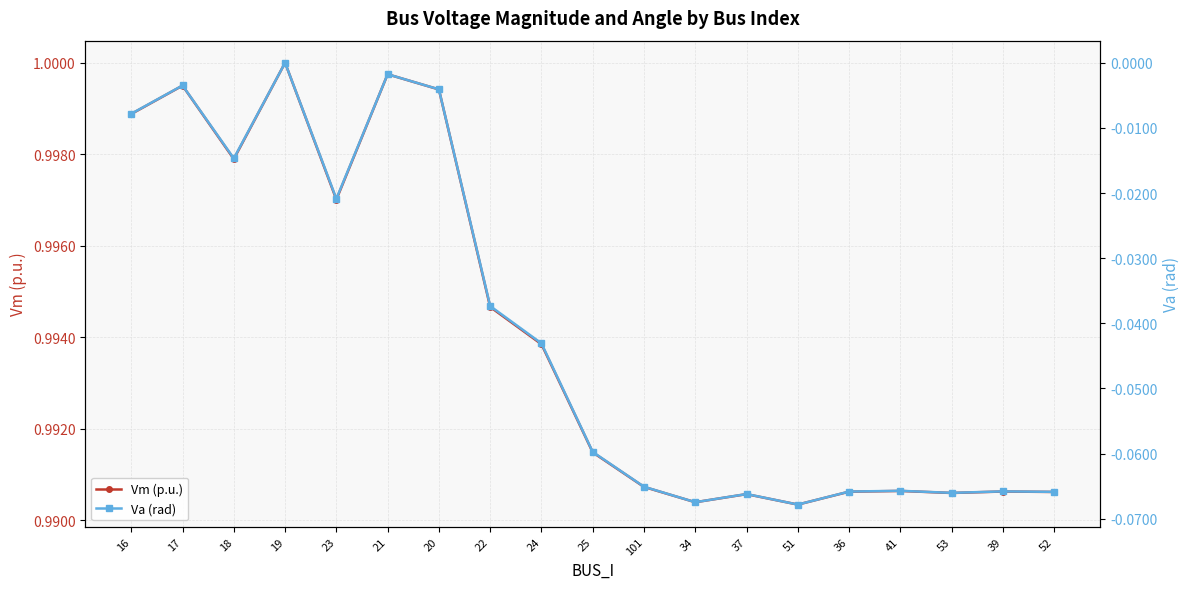

True or false: Vm (p.u.) and Va (rad) intersect in this chart.

False